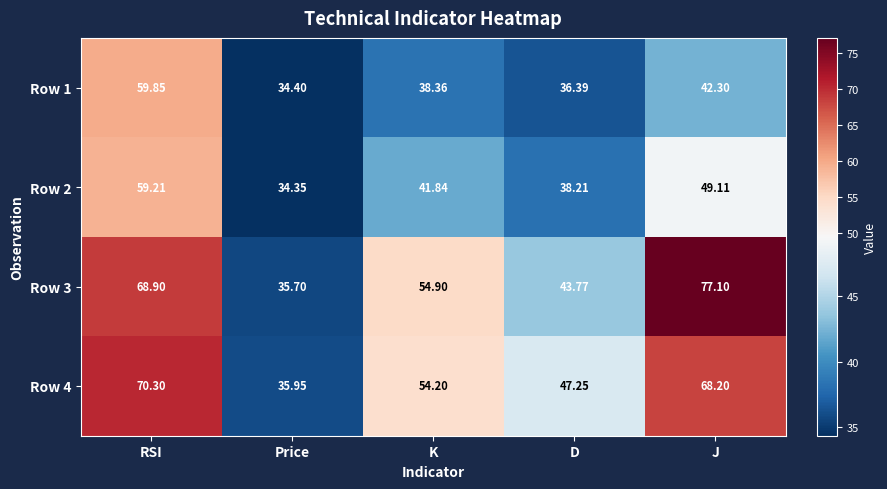

At which label is Row 1 closest to 47?

J